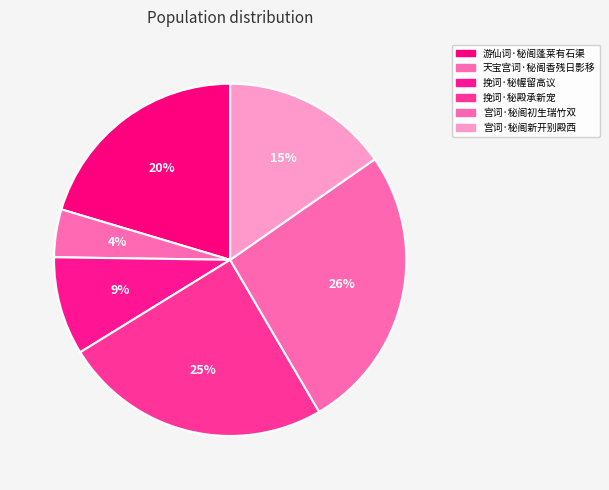

How many segments does this pie chart have?

6